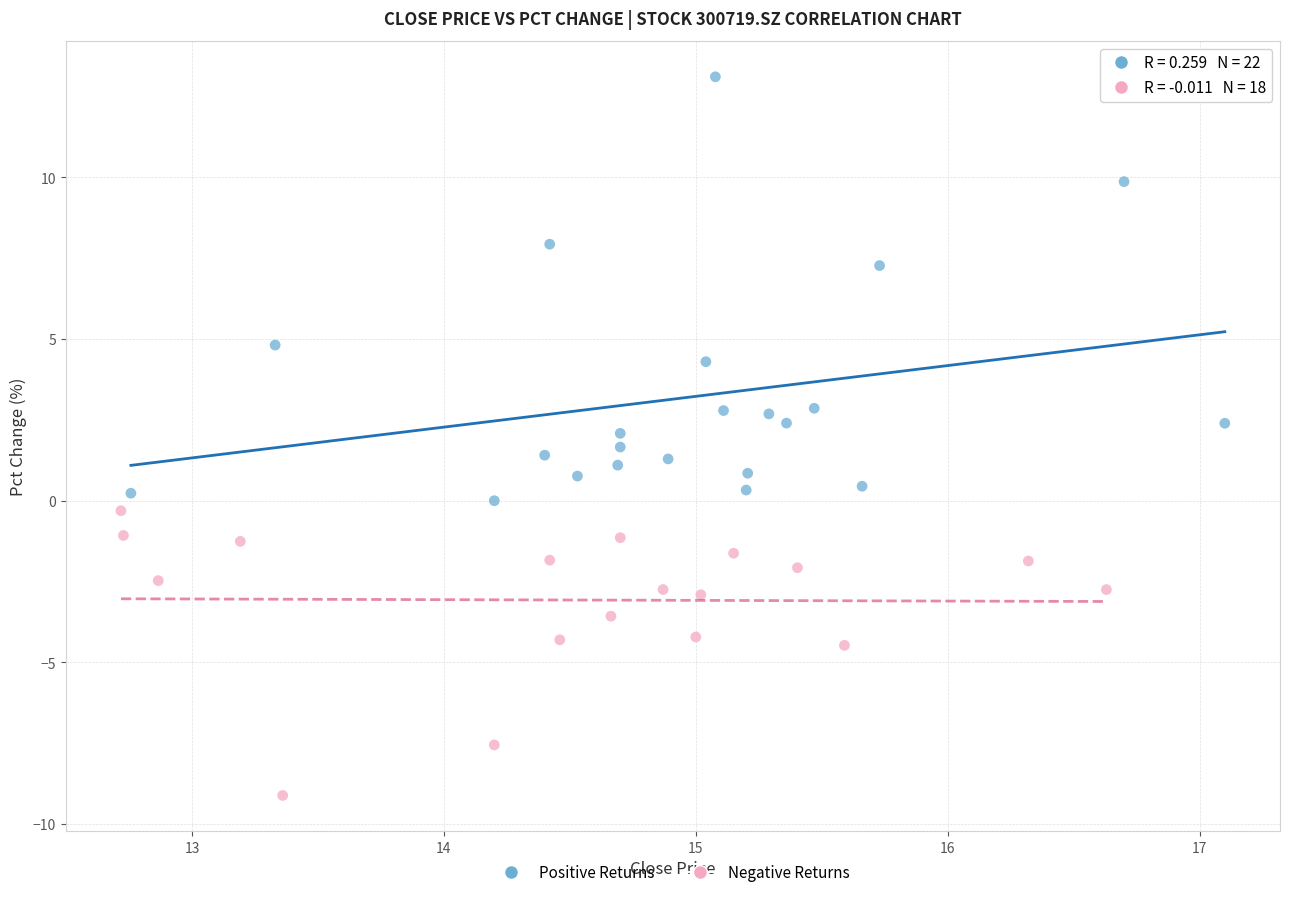

What are all the series names shown in the legend?

Positive Returns, Negative Returns